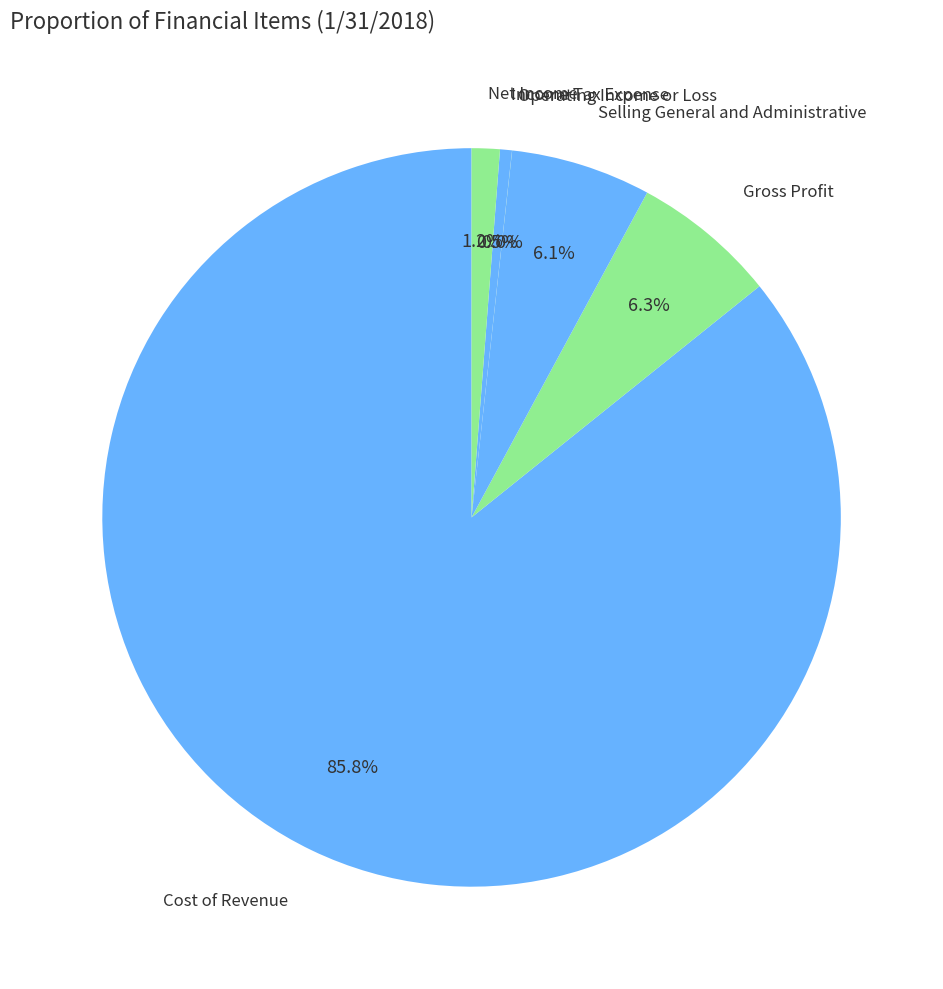

Is there any slice that represents more than half of the pie?

Yes